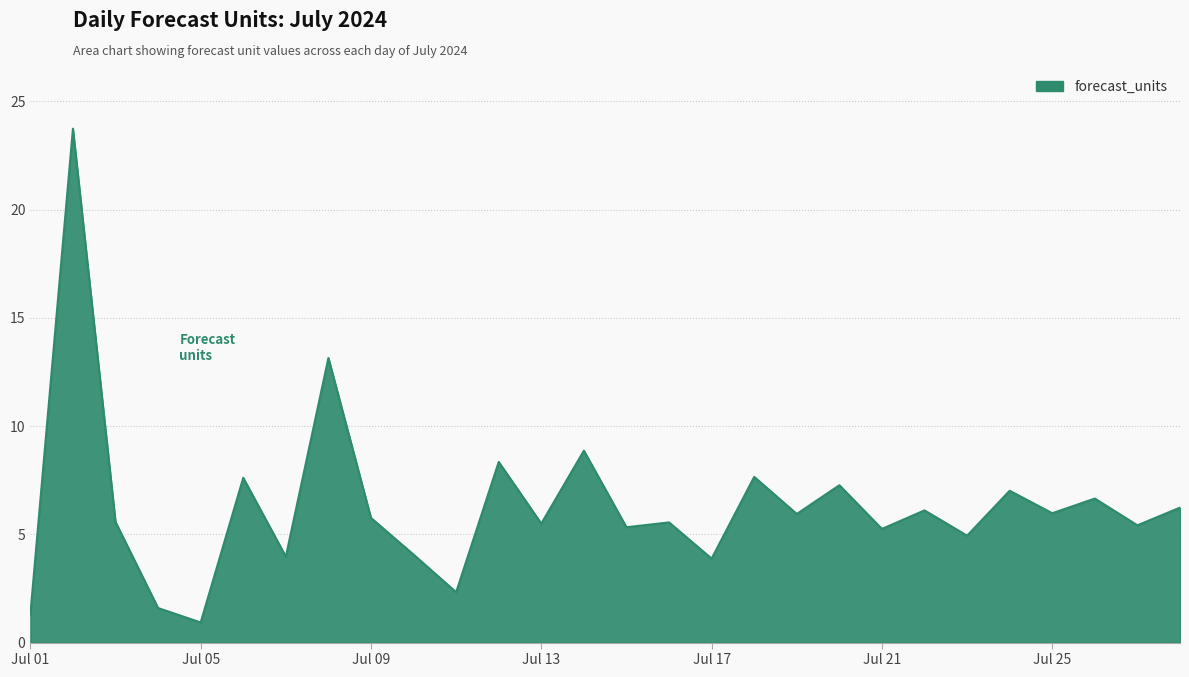

What is the minimum value shown in the chart?

0.9